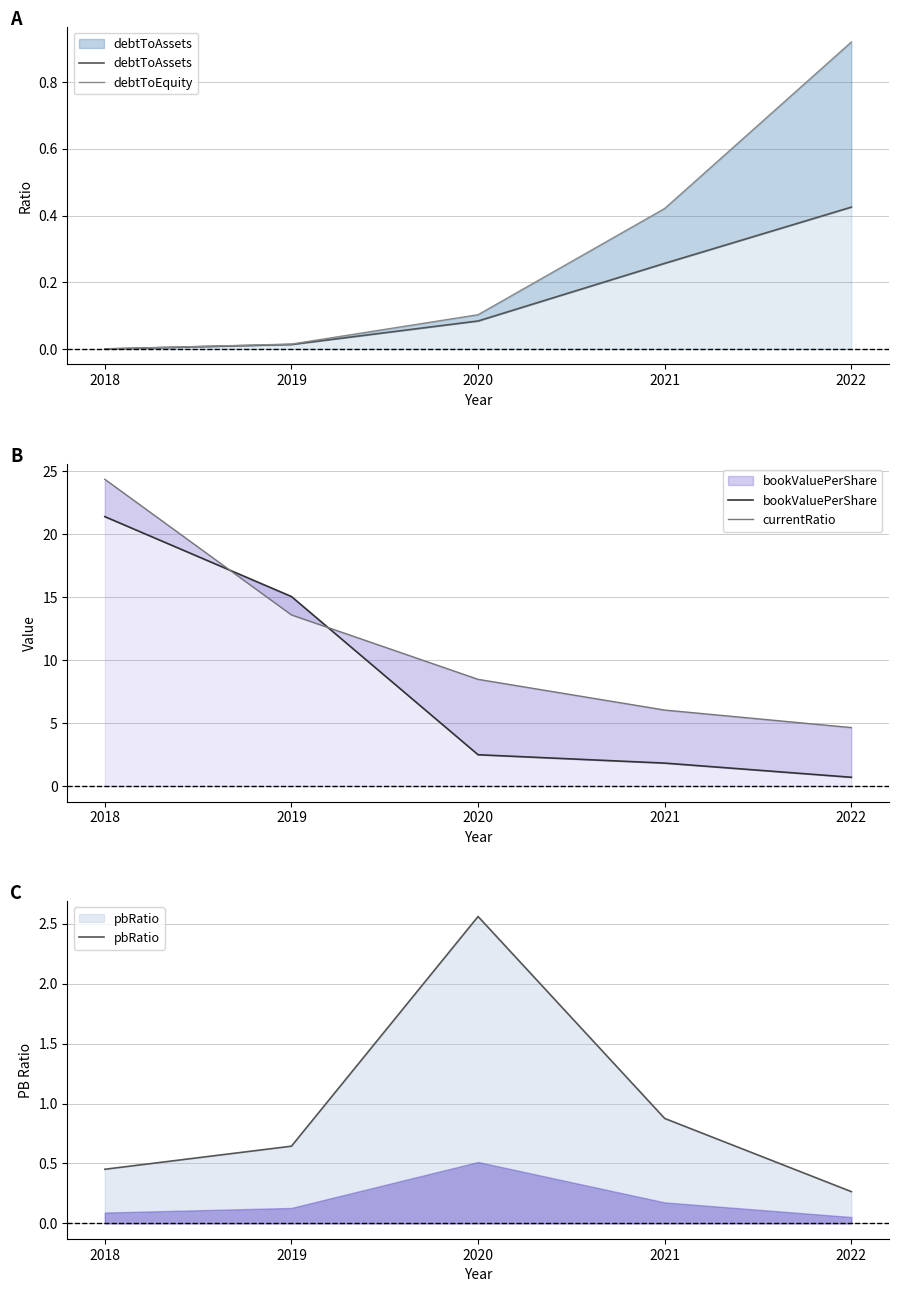

Is it true that pbRatio equals 0.9 at 2021?

True